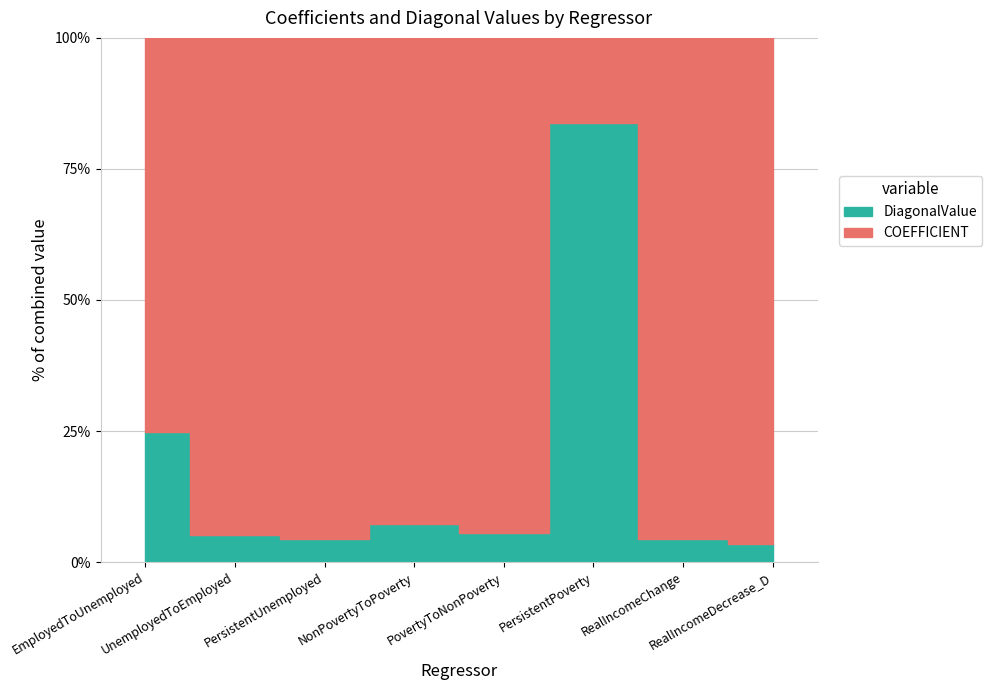

At UnemployedToEmployed, list the series in order from largest to smallest.

COEFFICIENT, DiagonalValue